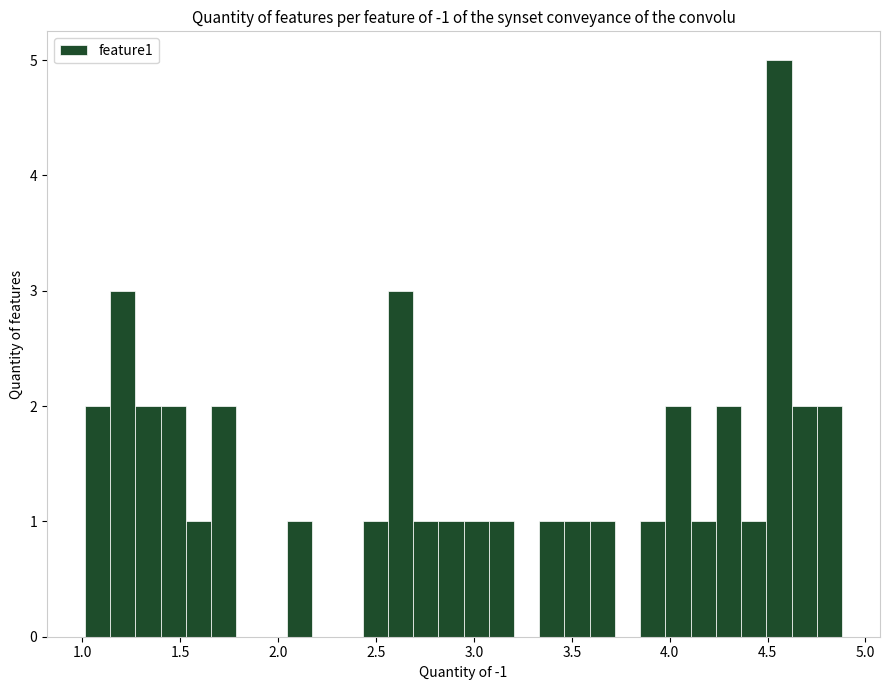

Around what value on the x-axis is the tallest bar? Give the approximate position of its centre, as read against the axis.

4.55